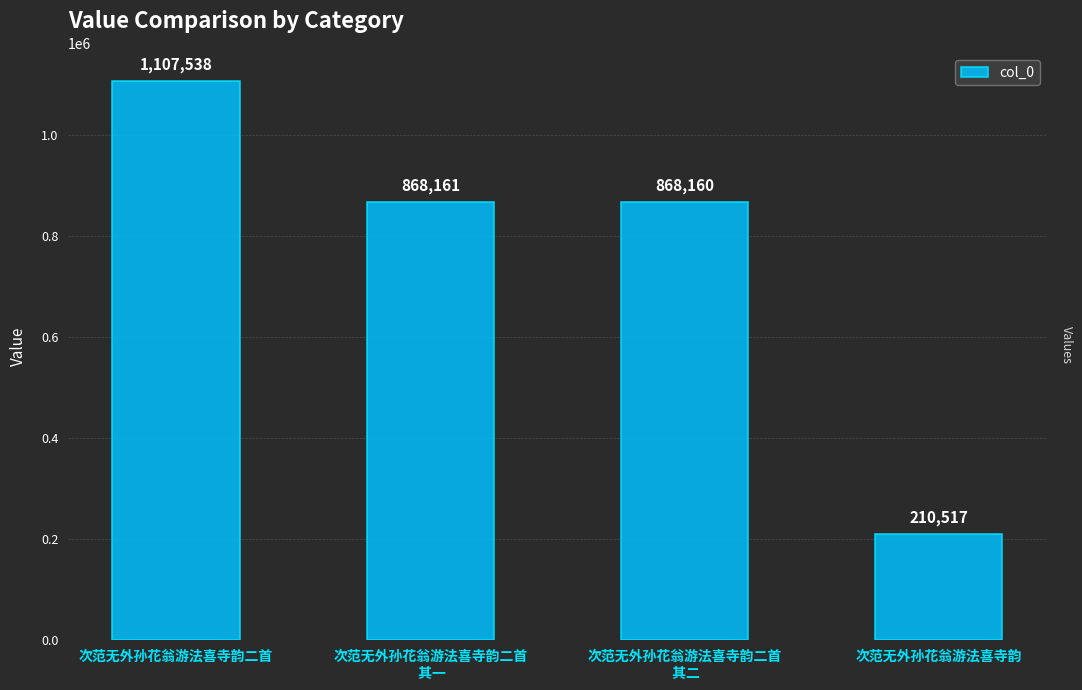

Reading left to right, what are all the values shown in this chart?

1107538	868161	868160	210517